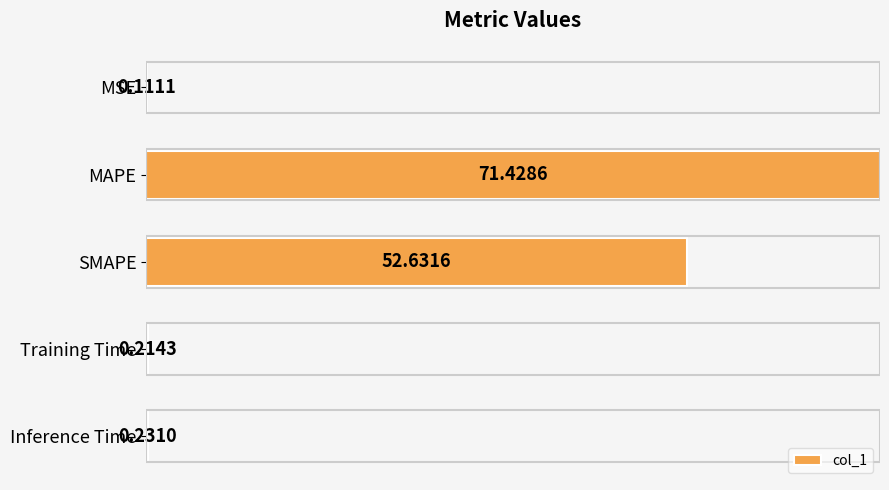

What is the sum of all values?

124.6